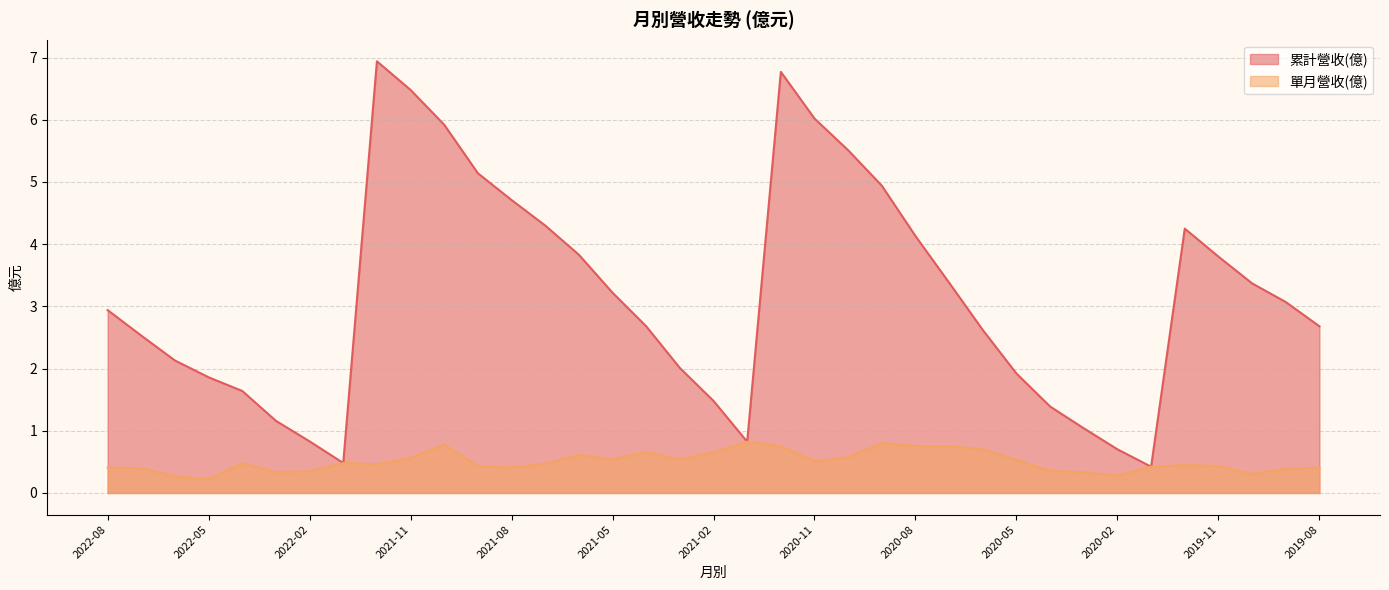

At which category is the sum across all series the highest?

2020-12